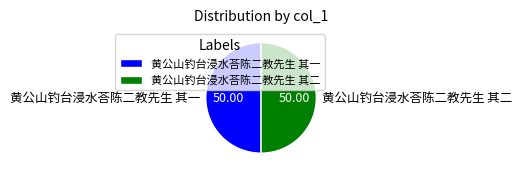

Is the sum of 黄公山钓台浸水荅陈二教先生 其二 and 黄公山钓台浸水荅陈二教先生 其一 greater than half?

Yes